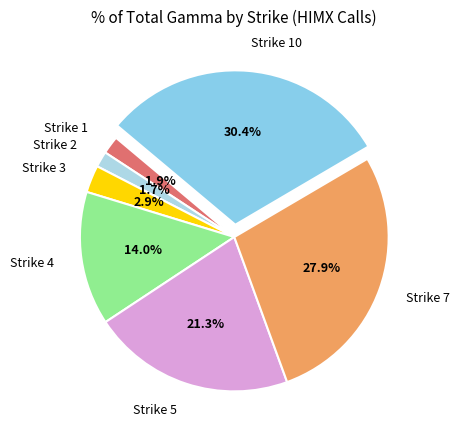

Is Strike 7 the majority of the pie?

No